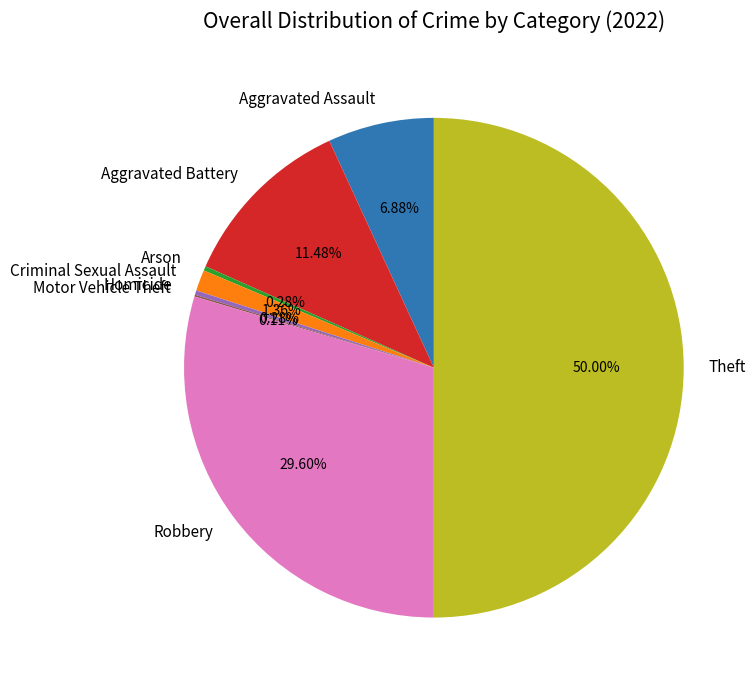

Do Aggravated Battery and Homicide together represent more than half of the pie?

No